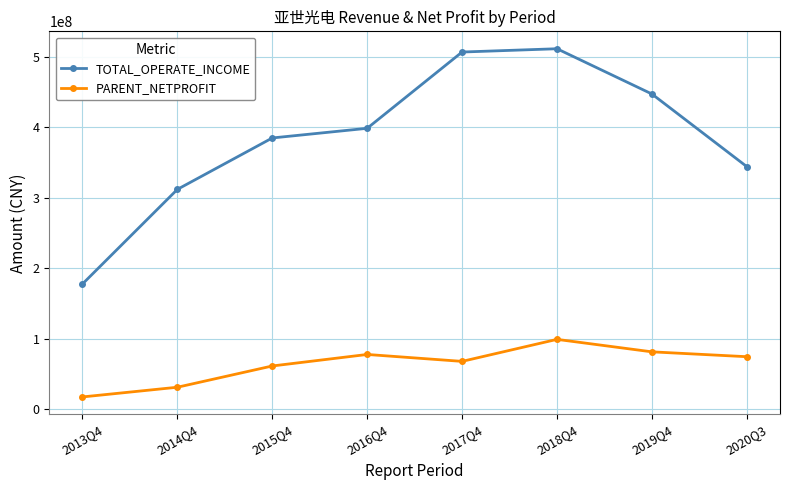

Where does the PARENT_NETPROFIT series first go above 74332060?

2016Q4